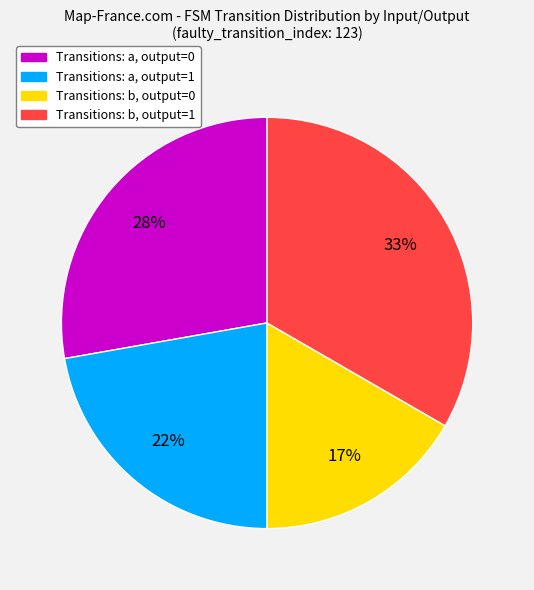

Between Transitions: b, output=1 and Transitions: a, output=0, which is larger?

Transitions: b, output=1